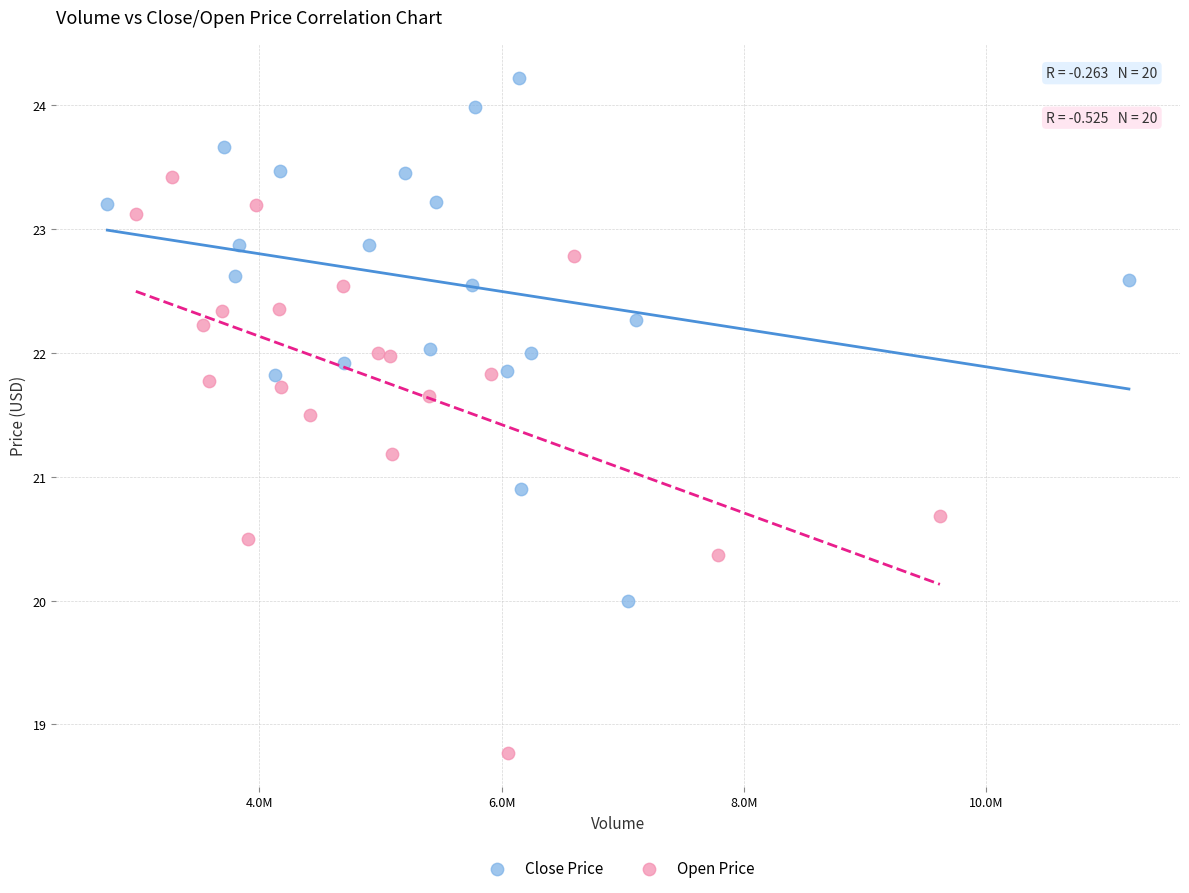

Which series has the widest spread of Y values?

Open Price